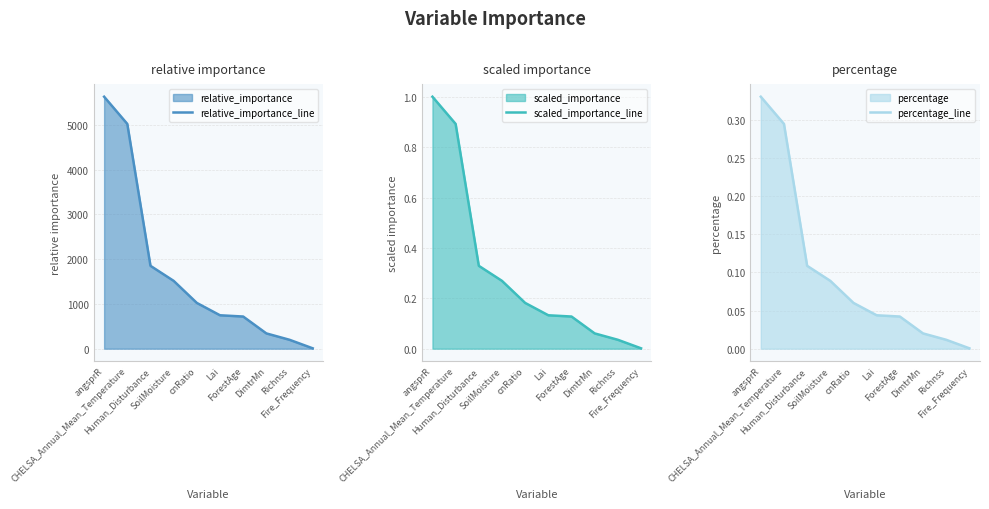

What position from the right is cnRatio?

6